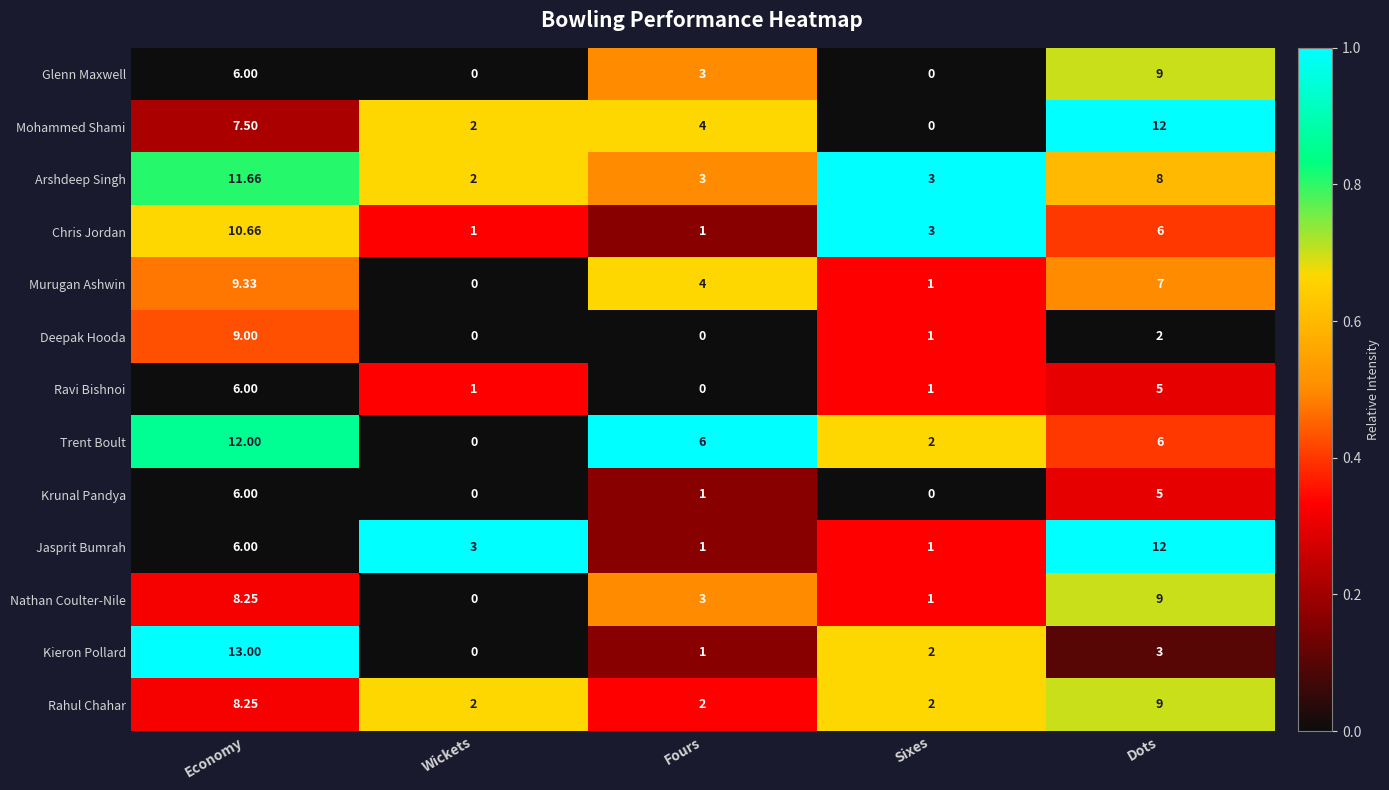

Where is Chris Jordan nearest to the value 5?

Dots